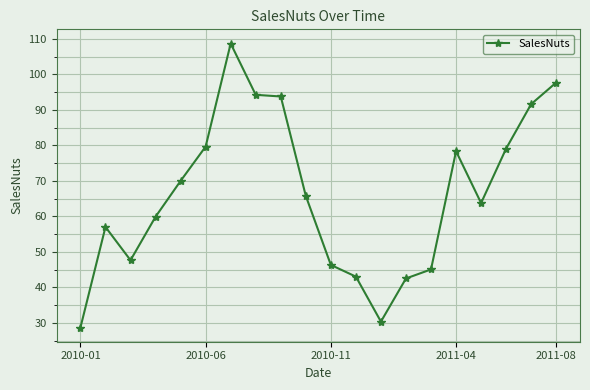

What is the maximum value shown in the chart?

108.7